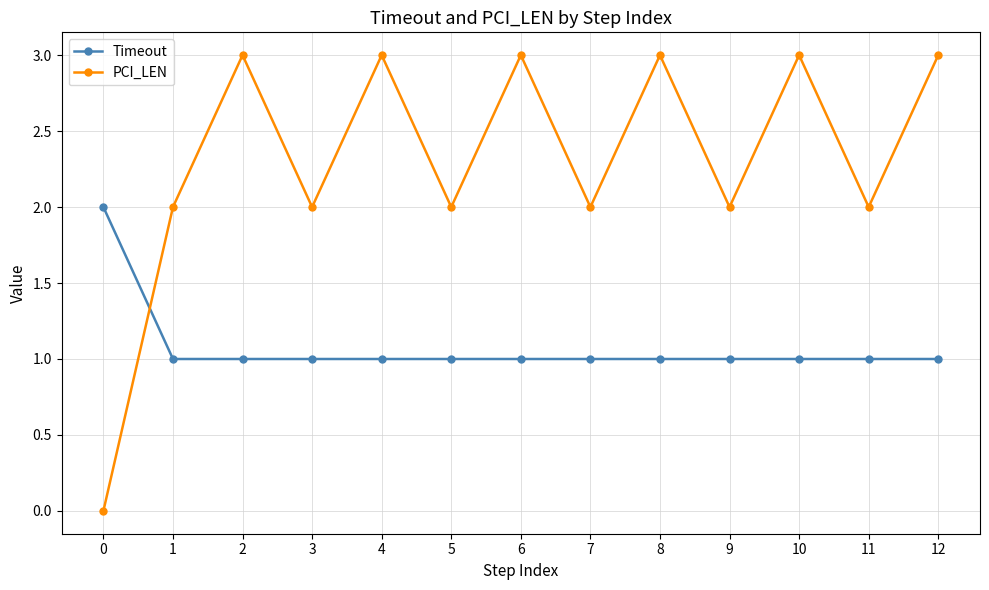

What is the maximum value shown in the chart?

3